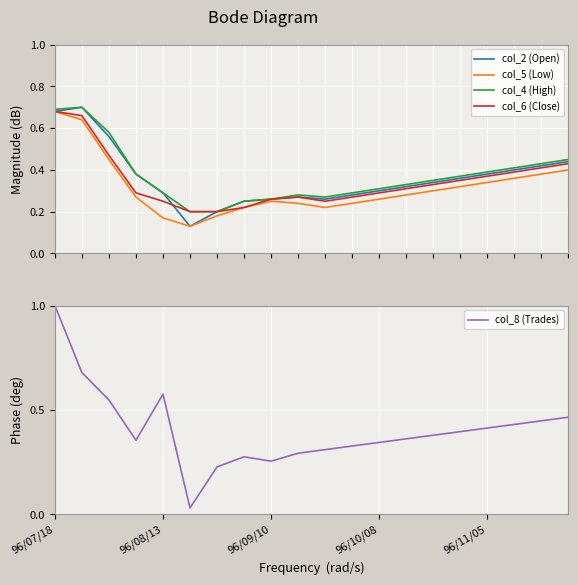

What is the highest value of the col_8 (Trades) series?

1.0